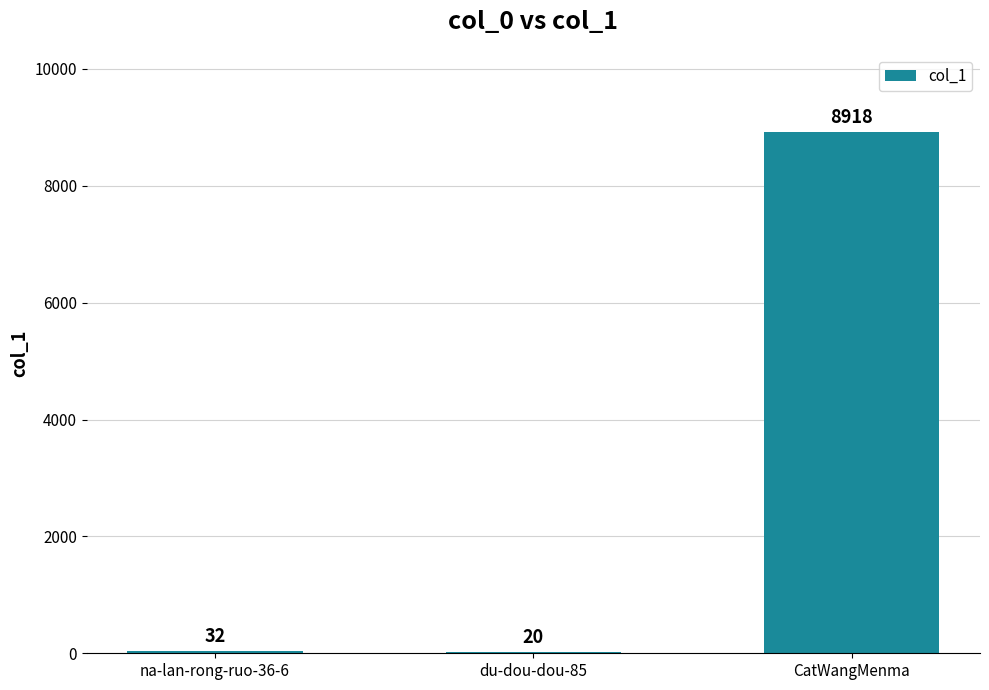

Is it true that the value at CatWangMenma is 6036?

False